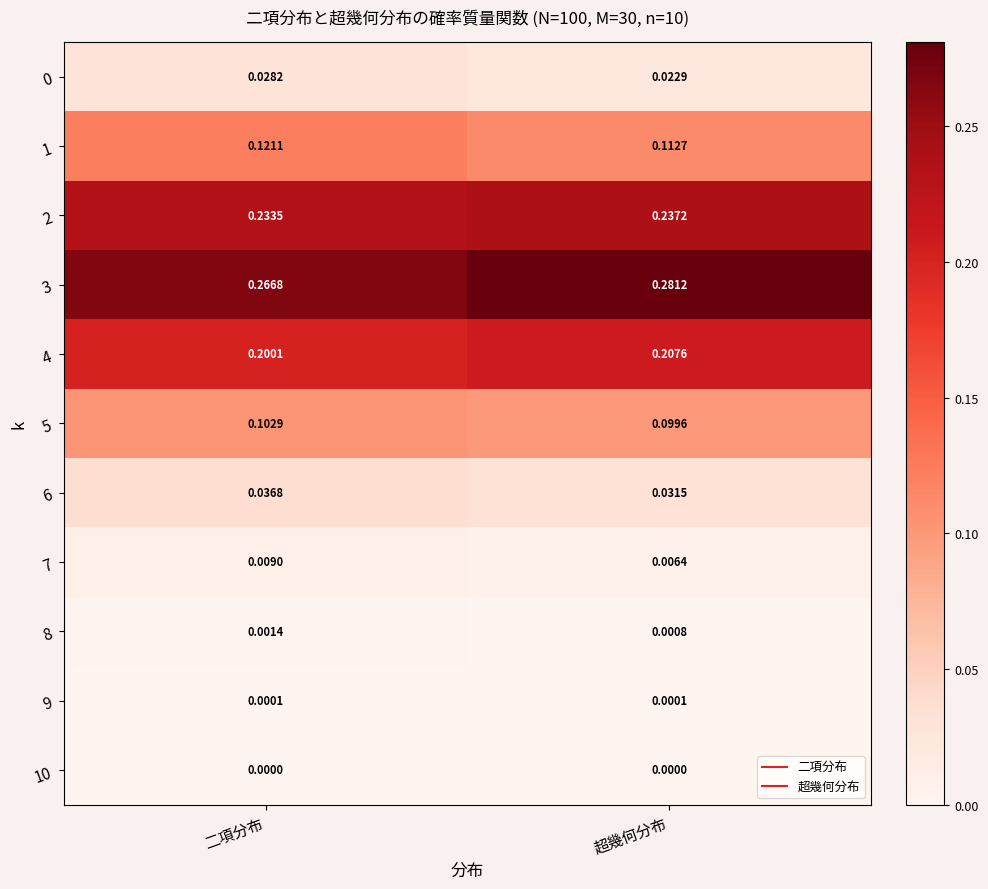

At which label is 2 closest to 0?

二項分布